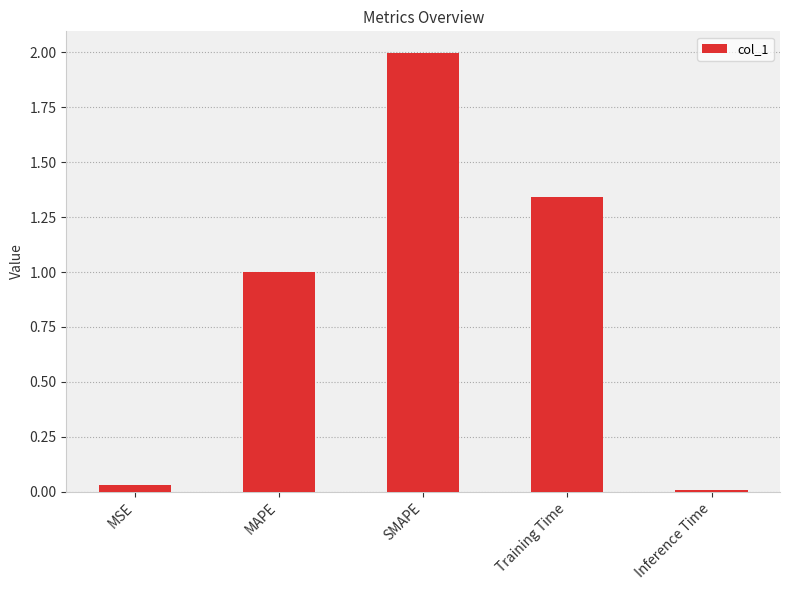

What is the label of the 4th bar from the right?

MAPE